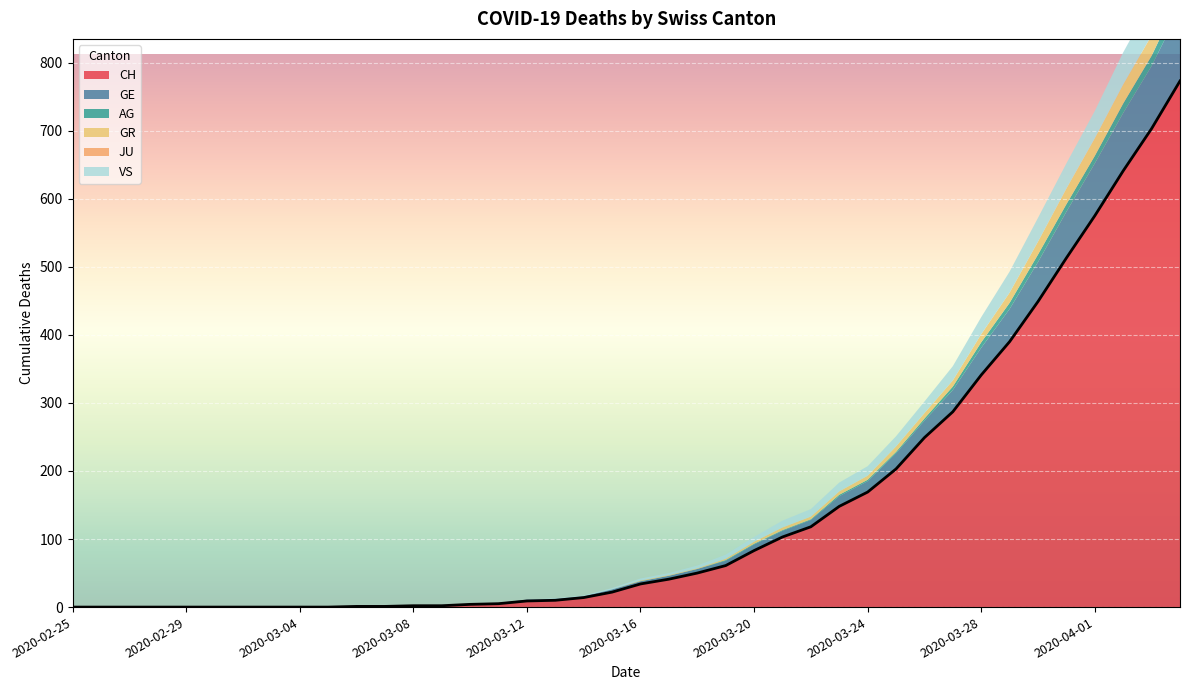

Between 2020-02-26 and 2020-03-22, which series saw the biggest shift?

CH